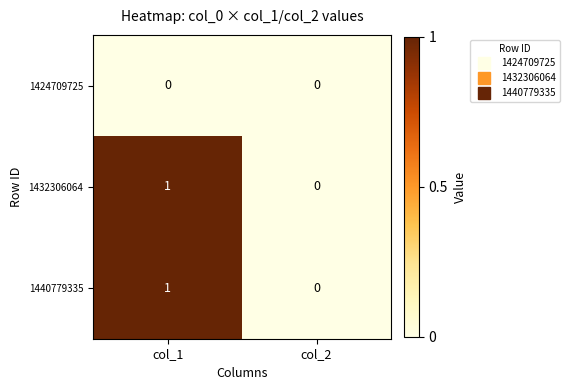

Is the value of 1432306064 at col_1 greater than the value of 1424709725 at col_2?

Yes